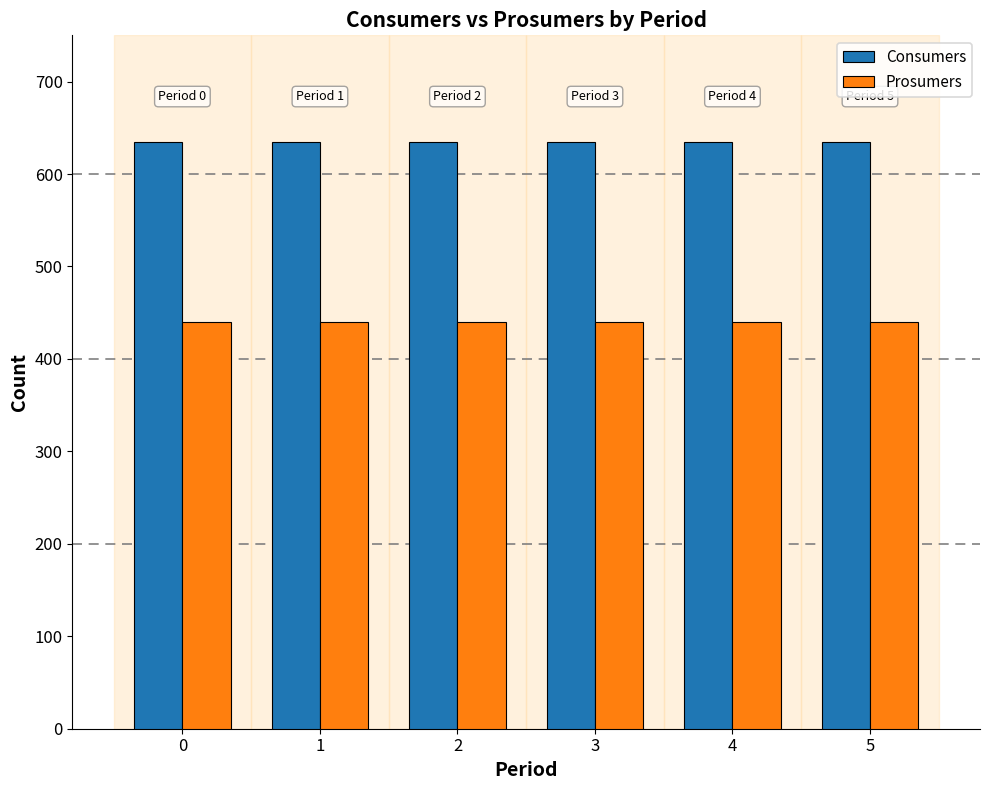

What is the difference between the highest and lowest values at 1?

195